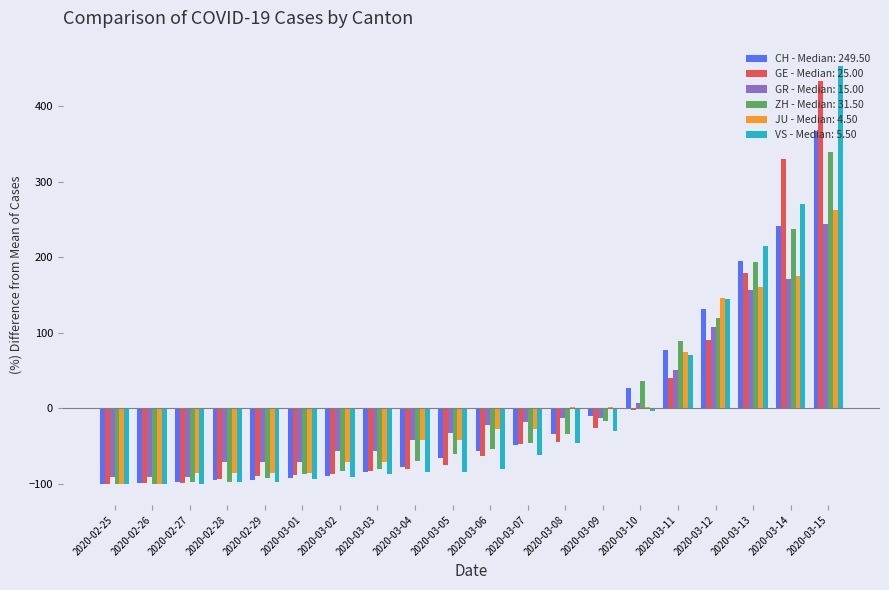

The value of JU - Median: 4.50 at 2020-03-13 is 276.7. True or false?

False